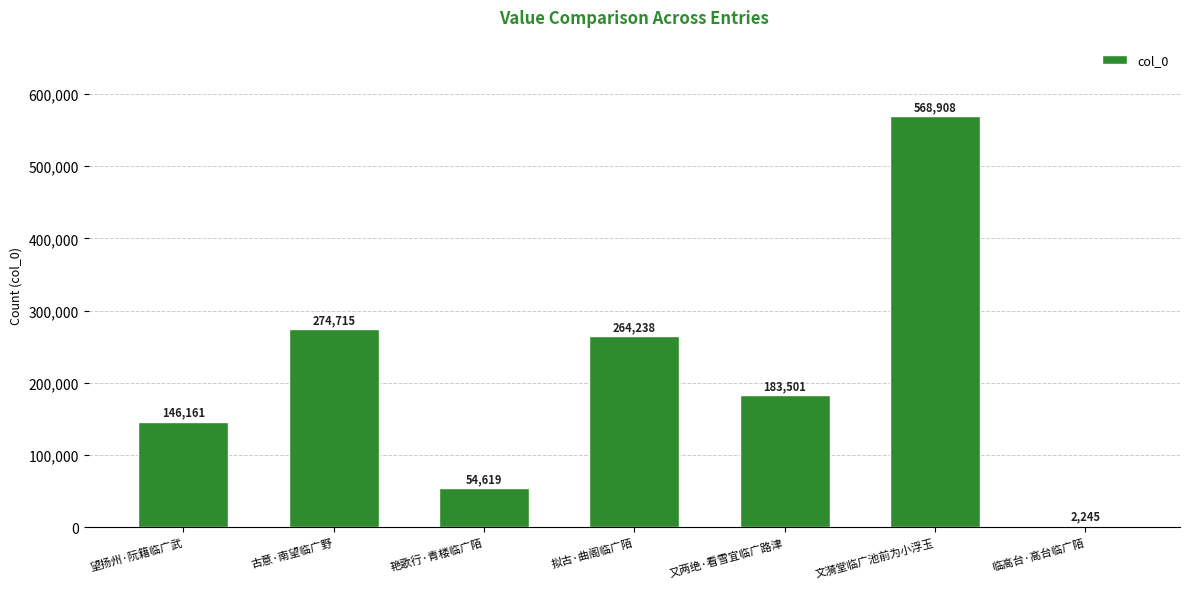

Which has a higher value, 文漪堂临广池前为小浮玉 or 又两绝·看雪宜临广路津?

文漪堂临广池前为小浮玉